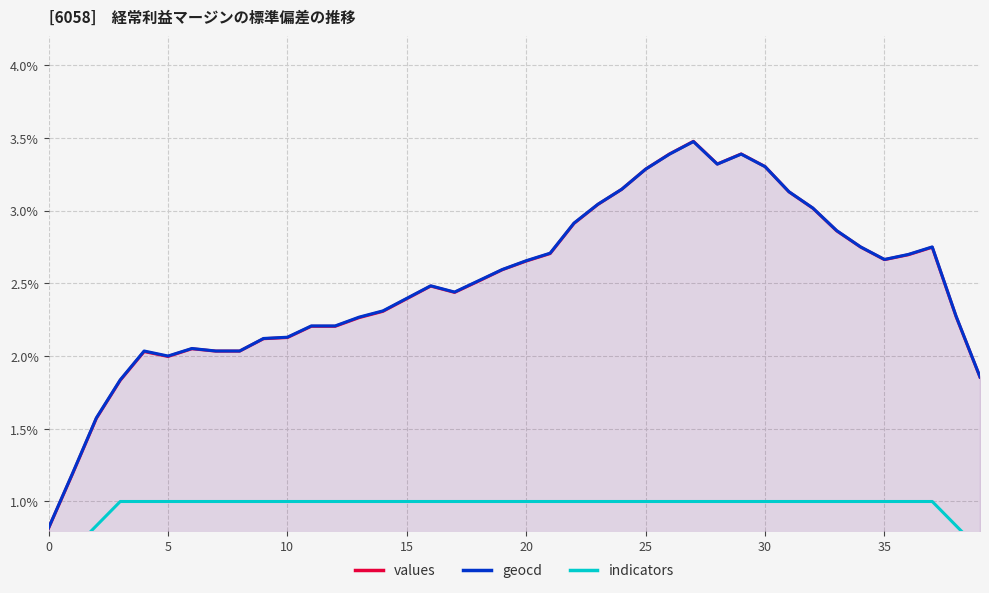

What is the maximum value for indicators?

1.0